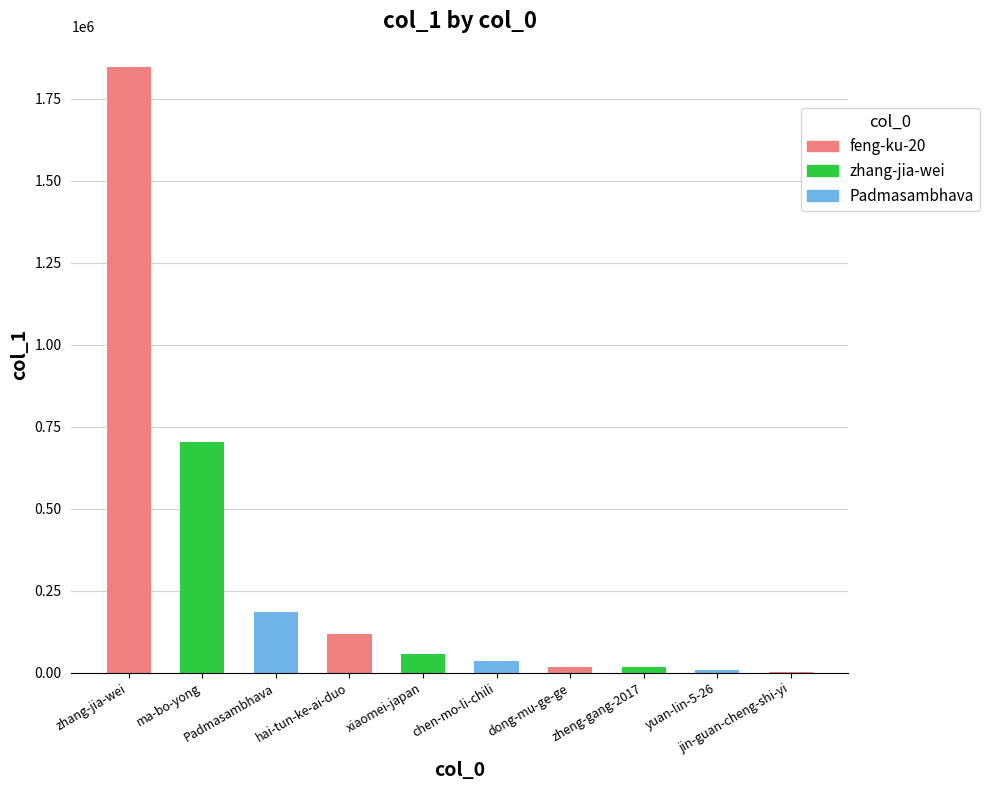

What is the change in value from zheng-gang-2017 to yuan-lin-5-26?

-7845